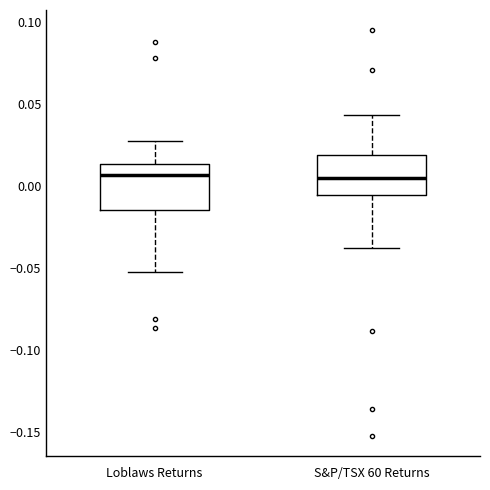

Reading left to right, read every box against the y-axis: the position of its median line, the range the box covers, and the ends of its whiskers. The values are not printed on the chart, so give them approximately, as read against the axis.

Loblaws Returns: median 0.005, box -0.015 to 0.015, whiskers -0.050 to 0.025
S&P/TSX 60 Returns: median 0.005, box -0.005 to 0.020, whiskers -0.040 to 0.045